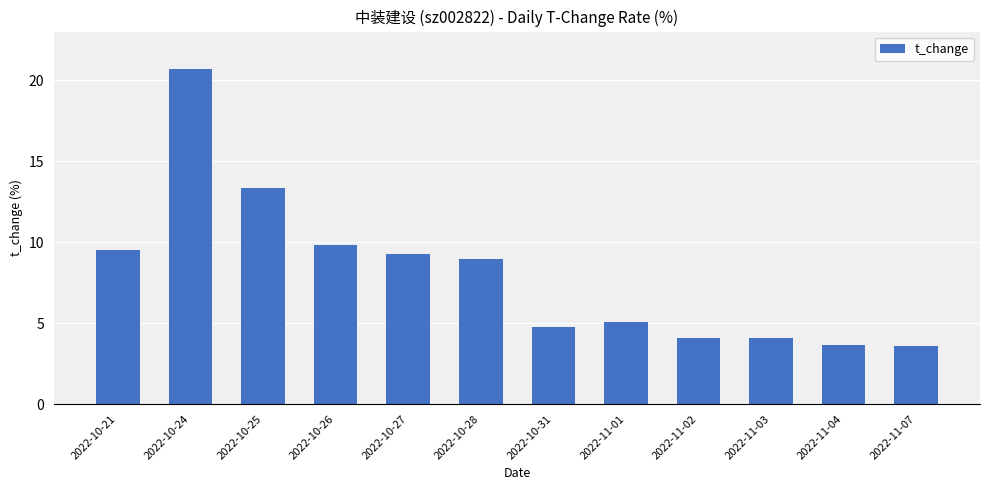

True or false: the data shows 20.7 at 2022-10-24.

True